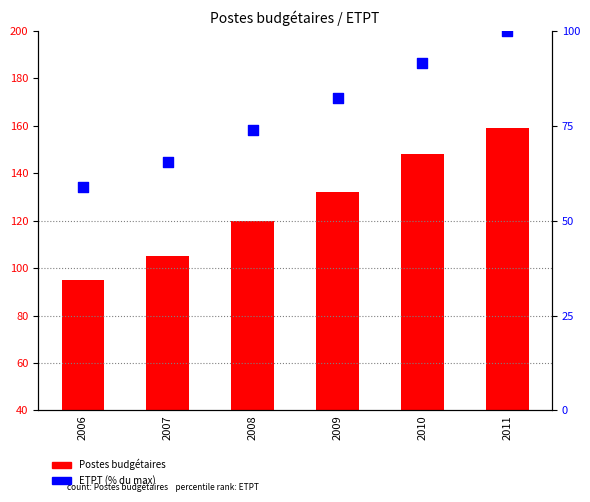

Is the value of ETPT at 2011 greater than the value of Postes budgétaires at 2007?

No